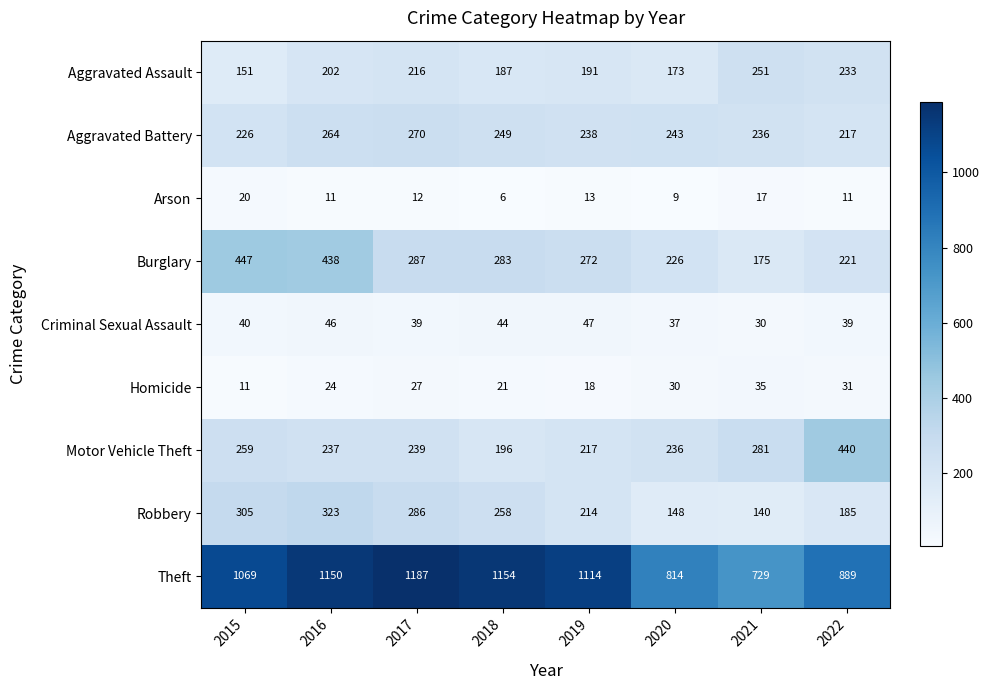

The value of Aggravated Battery at 2020 is 243. True or false?

True